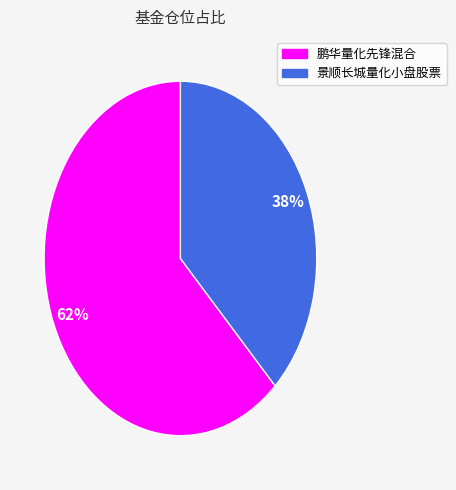

Rank the categories by value from highest to lowest.

鹏华量化先锋混合, 景顺长城量化小盘股票